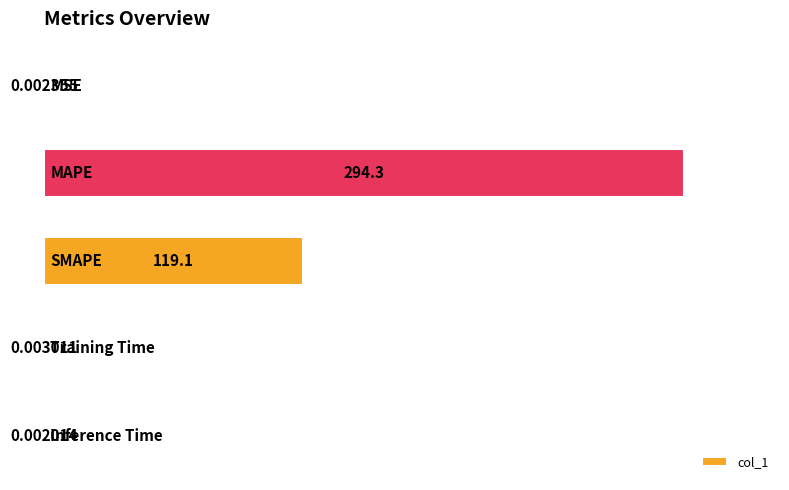

What is the sum of all values?

413.4